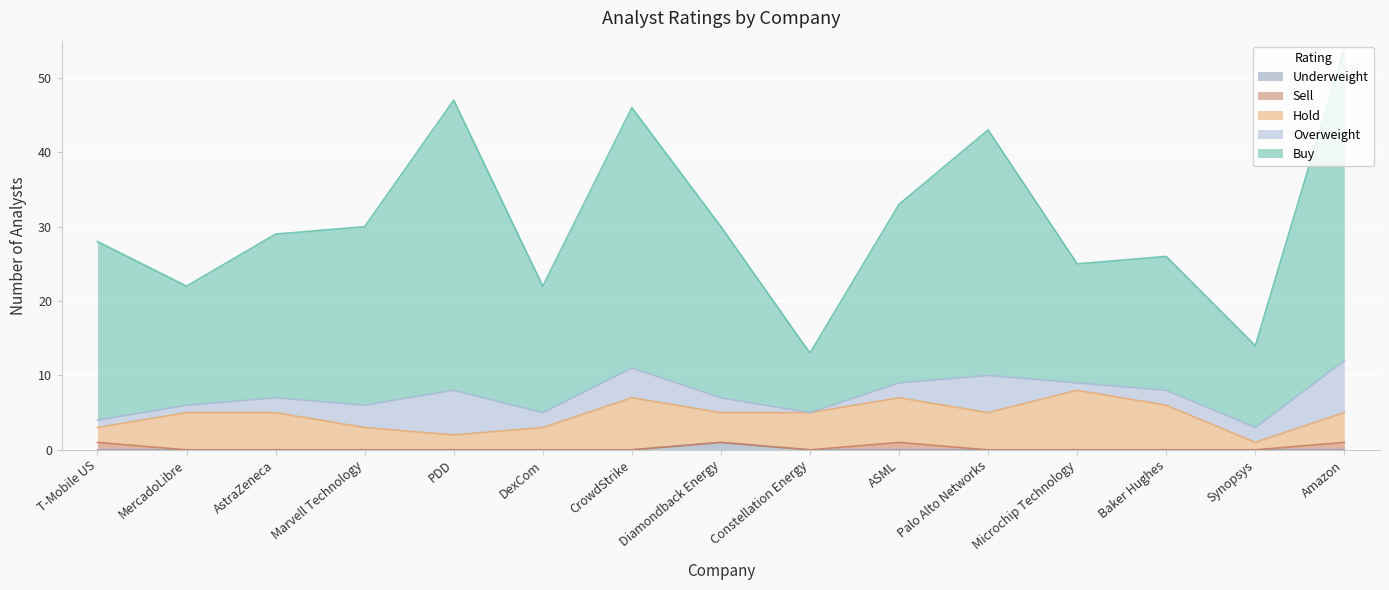

Does the chart display data point markers on the line(s)?

No